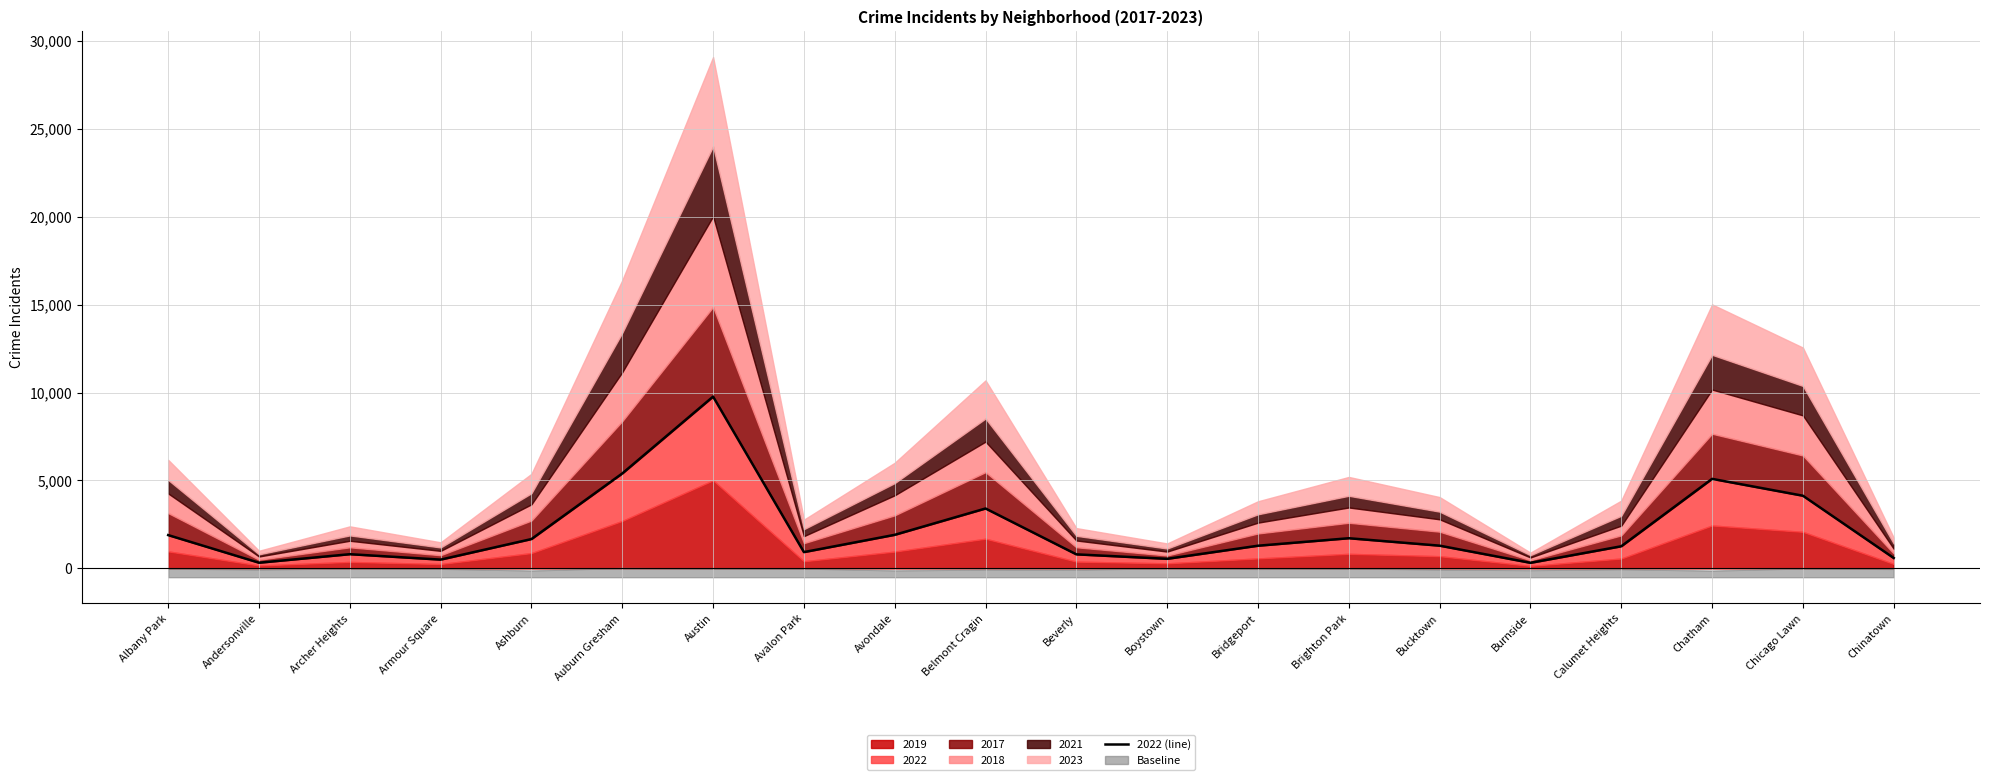

Which category has the lowest value across all series?

Burnside